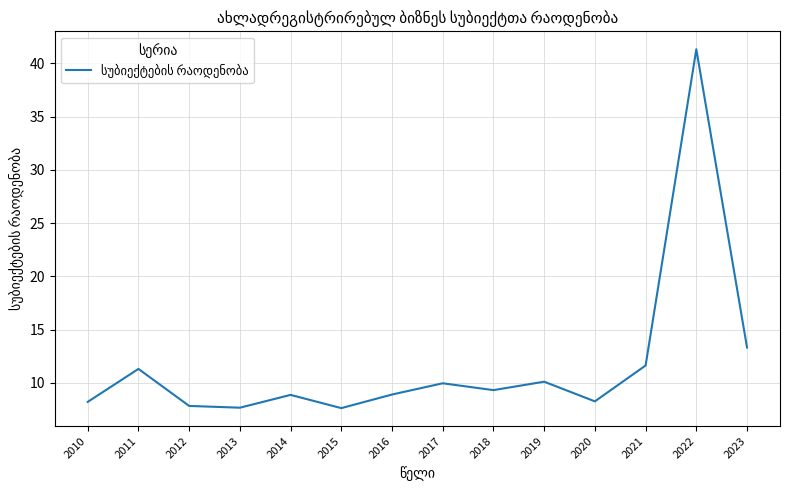

What is the maximum value shown in the chart?

41.3